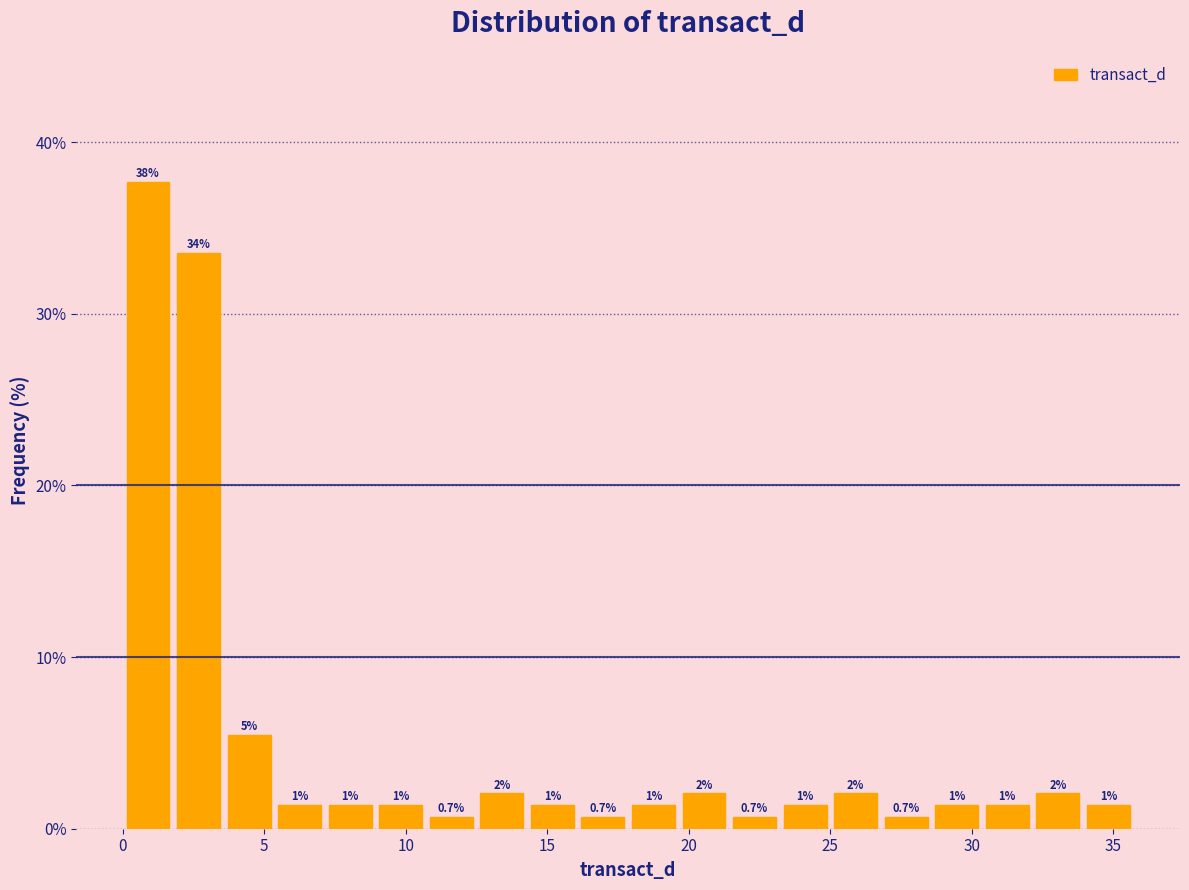

Around what value on the x-axis is the tallest bar? Give the approximate position of its centre, as read against the axis.

1.0